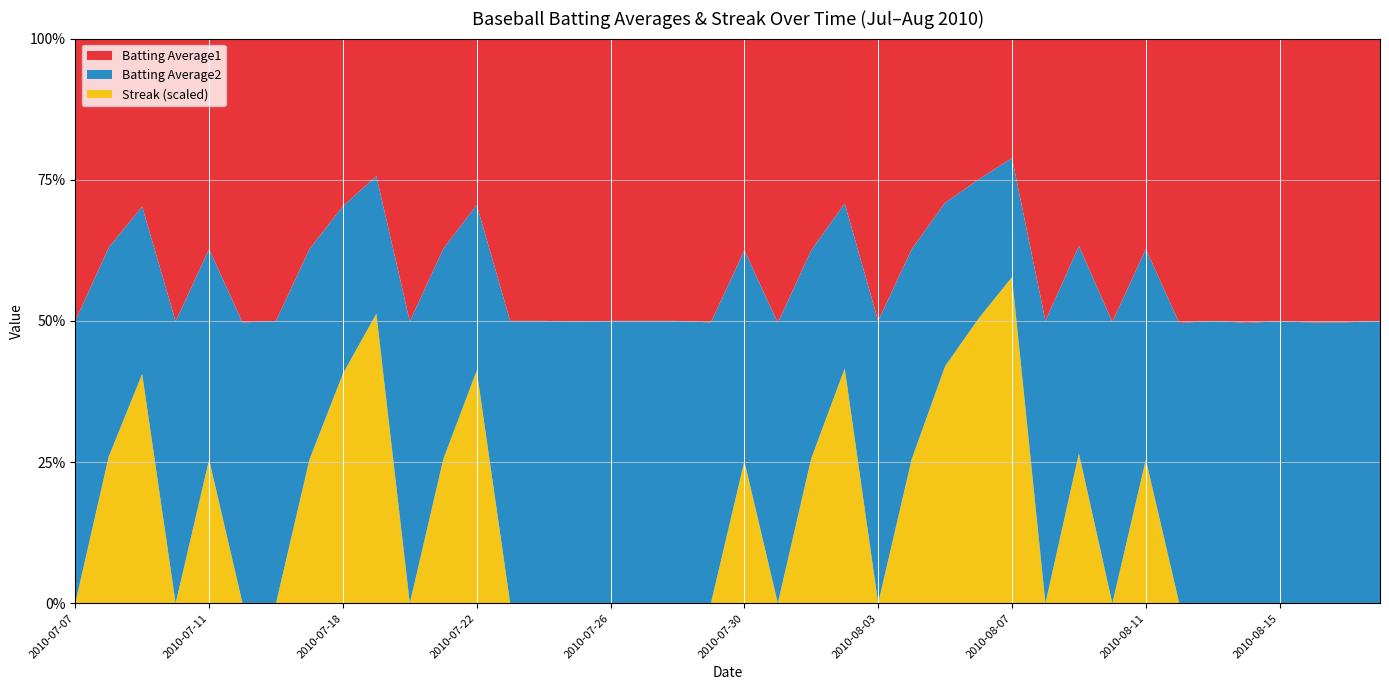

Reading right to left, extract all data points from this chart.

Batting Average1: 2010-08-18=0.3	2010-08-17=0.3	2010-08-16=0.3	2010-08-15=0.3	2010-08-14=0.3	2010-08-13=0.3	2010-08-12=0.3	2010-08-11=0.3	2010-08-10=0.3	2010-08-09=0.3	2010-08-08=0.3	2010-08-07=0.3	2010-08-06=0.3	2010-08-05=0.3	2010-08-04=0.3	2010-08-03=0.3	2010-08-02=0.3	2010-08-01=0.3	2010-07-31=0.3	2010-07-30=0.3	2010-07-29=0.3	2010-07-28=0.3	2010-07-27=0.3	2010-07-26=0.3	2010-07-25=0.3	2010-07-24=0.3	2010-07-23=0.3	2010-07-22=0.3	2010-07-21=0.3	2010-07-20=0.3	2010-07-19=0.3	2010-07-18=0.3	2010-07-17=0.3	2010-07-16=0.3	2010-07-15=0.3	2010-07-11=0.3	2010-07-10=0.3	2010-07-09=0.3	2010-07-08=0.3	2010-07-07=0.3
Batting Average2: 2010-08-18=0.3	2010-08-17=0.3	2010-08-16=0.3	2010-08-15=0.3	2010-08-14=0.3	2010-08-13=0.3	2010-08-12=0.3	2010-08-11=0.3	2010-08-10=0.3	2010-08-09=0.3	2010-08-08=0.3	2010-08-07=0.3	2010-08-06=0.3	2010-08-05=0.3	2010-08-04=0.3	2010-08-03=0.3	2010-08-02=0.3	2010-08-01=0.3	2010-07-31=0.3	2010-07-30=0.3	2010-07-29=0.3	2010-07-28=0.3	2010-07-27=0.3	2010-07-26=0.3	2010-07-25=0.3	2010-07-24=0.3	2010-07-23=0.3	2010-07-22=0.3	2010-07-21=0.3	2010-07-20=0.3	2010-07-19=0.3	2010-07-18=0.3	2010-07-17=0.3	2010-07-16=0.3	2010-07-15=0.3	2010-07-11=0.3	2010-07-10=0.3	2010-07-09=0.3	2010-07-08=0.3	2010-07-07=0.3
Streak: 2010-08-18=0.0	2010-08-17=0.0	2010-08-16=0.0	2010-08-15=0.0	2010-08-14=0.0	2010-08-13=0.0	2010-08-12=0.0	2010-08-11=2.0	2010-08-10=0.0	2010-08-09=2.0	2010-08-08=0.0	2010-08-07=8.0	2010-08-06=6.0	2010-08-05=4.0	2010-08-04=2.0	2010-08-03=0.0	2010-08-02=4.0	2010-08-01=2.0	2010-07-31=0.0	2010-07-30=2.0	2010-07-29=0.0	2010-07-28=0.0	2010-07-27=0.0	2010-07-26=0.0	2010-07-25=0.0	2010-07-24=0.0	2010-07-23=0.0	2010-07-22=4.0	2010-07-21=2.0	2010-07-20=0.0	2010-07-19=6.0	2010-07-18=4.0	2010-07-17=2.0	2010-07-16=0.0	2010-07-15=0.0	2010-07-11=2.0	2010-07-10=0.0	2010-07-09=4.0	2010-07-08=2.0	2010-07-07=0.0